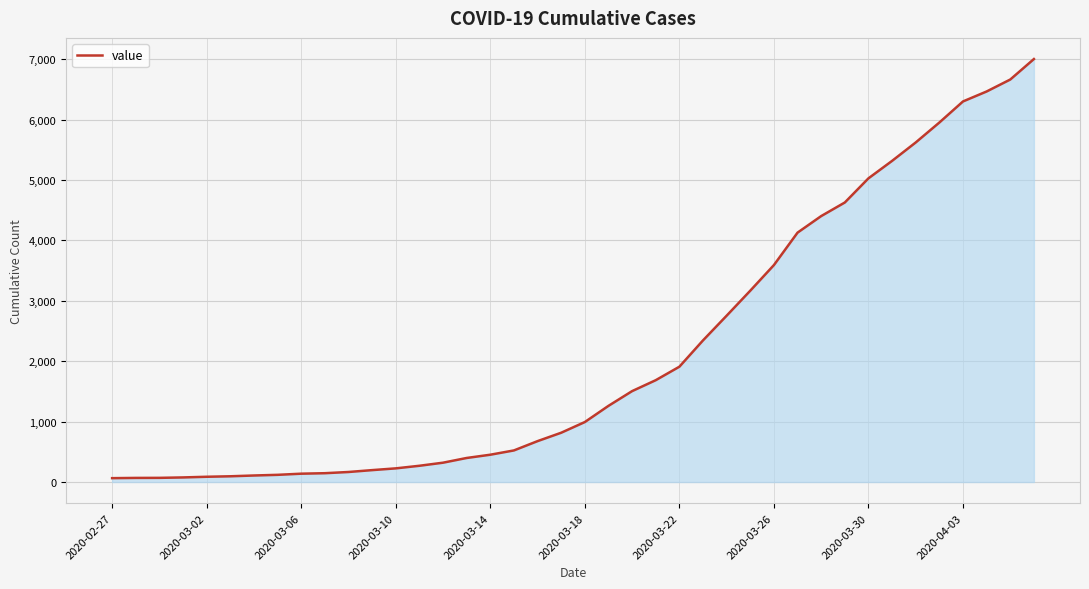

What is the difference between the maximum and minimum values?

6939